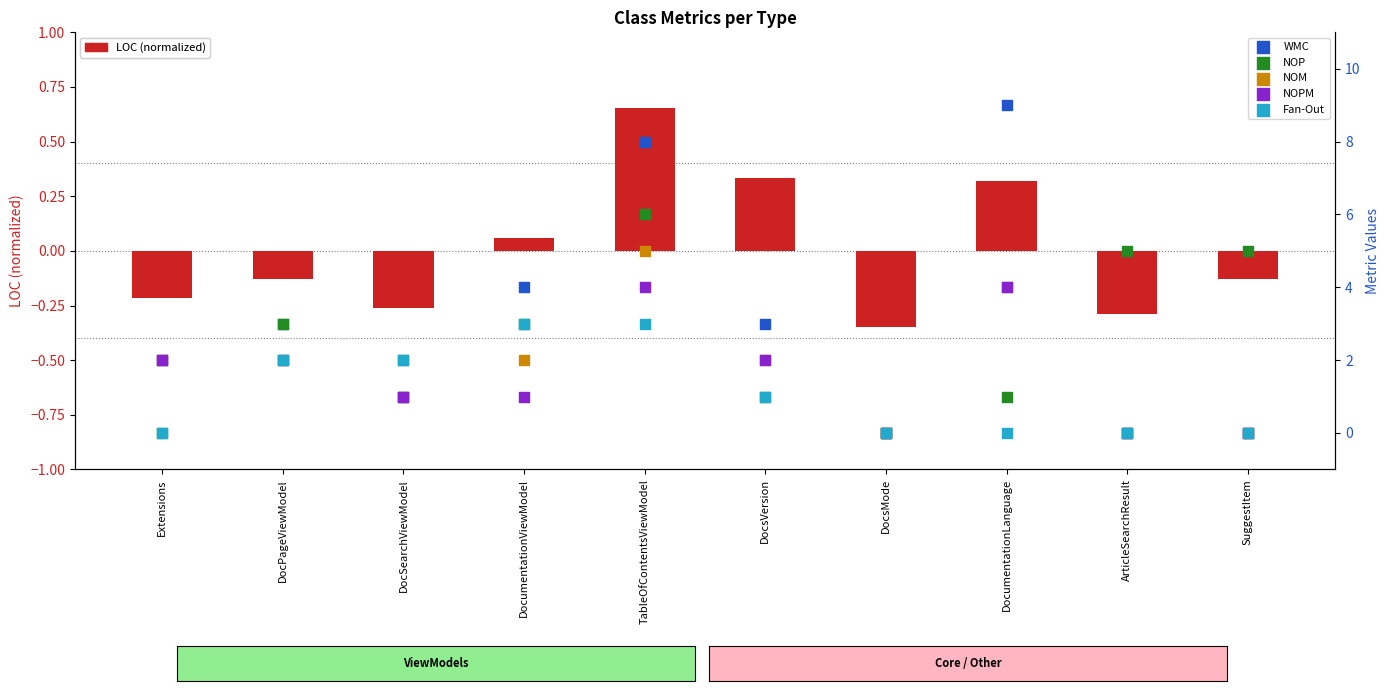

Which series has the widest spread of Y values?

WMC